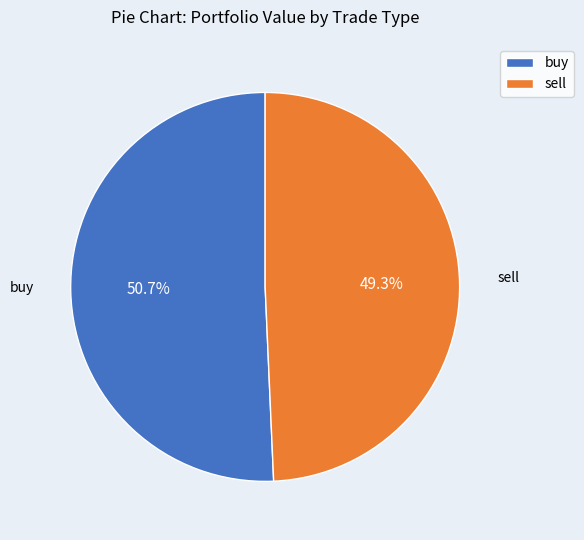

Between sell and buy, which is larger?

buy